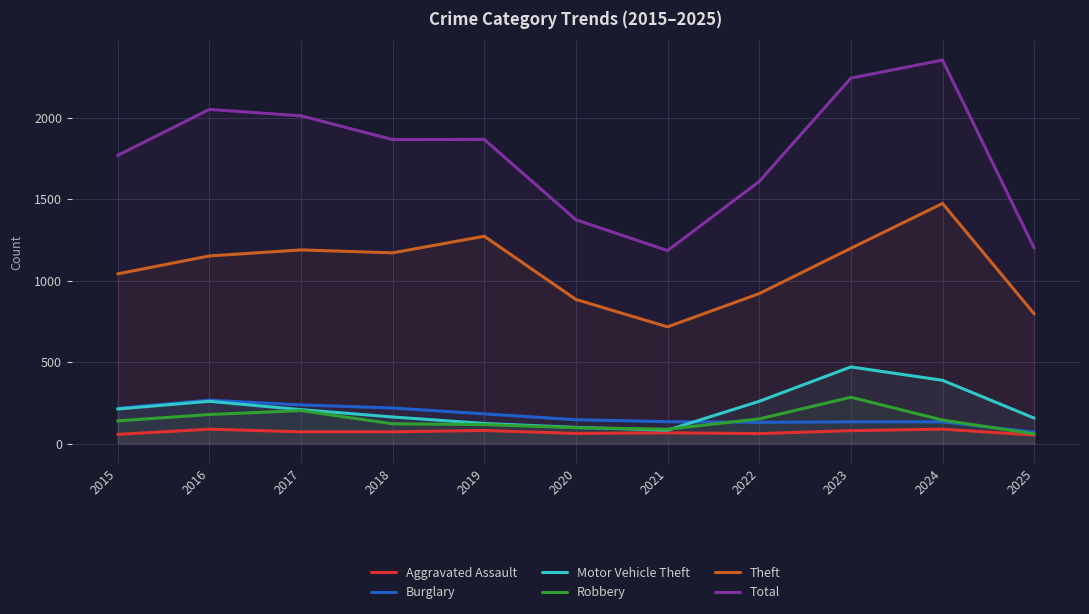

Rank the series by their maximum value, from lowest to highest.

Aggravated Assault, Burglary, Robbery, Motor Vehicle Theft, Theft, Total